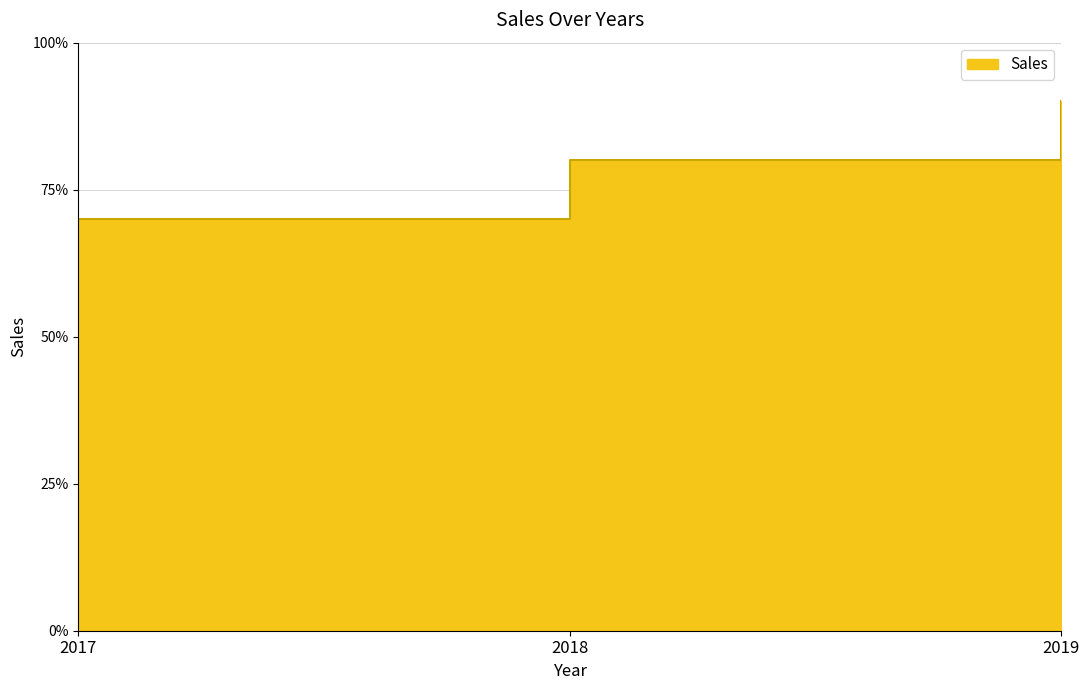

Between 2017 and 2018, which is larger?

2018